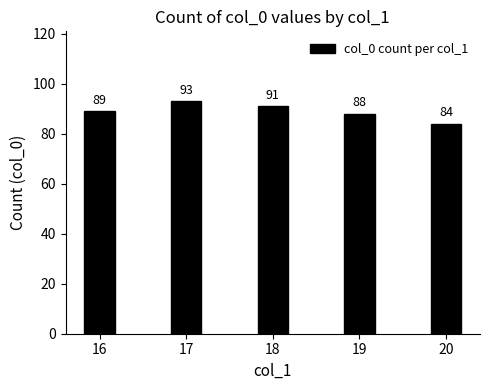

What value does the data have at 18?

91